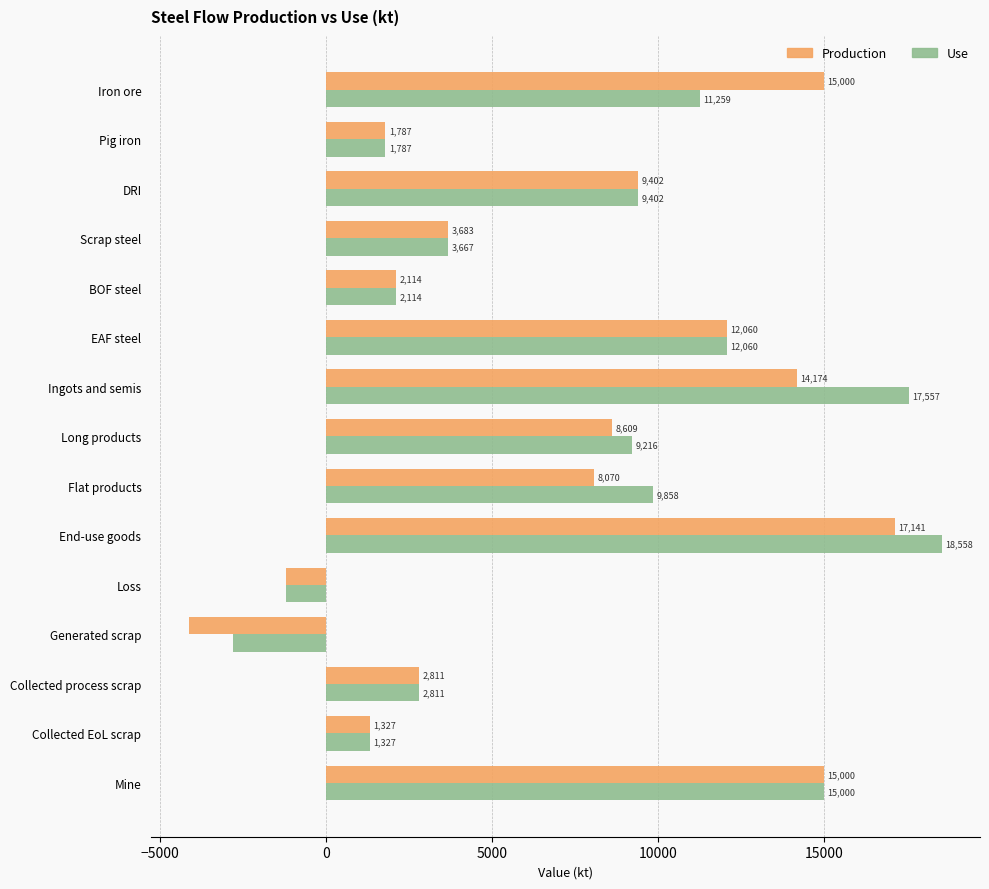

Read the Use value at Collected EoL scrap.

1326.9